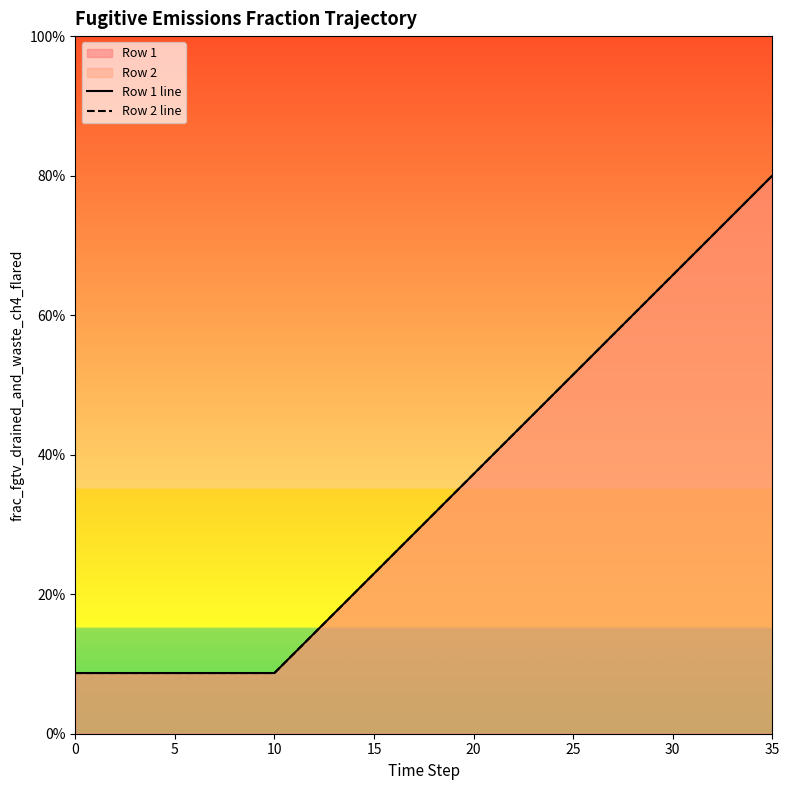

Reading left to right, list all the values displayed in this chart.

Row 1 line: 0.1	0.1	0.1	0.1	0.1	0.1	0.1	0.1	0.1	0.1	0.1	0.1	0.1	0.2	0.2	0.2	0.3	0.3	0.3	0.3	0.4	0.4	0.4	0.5	0.5	0.5	0.5	0.6	0.6	0.6	0.7	0.7	0.7	0.7	0.8	0.8
Row 2 line: 0.1	0.1	0.1	0.1	0.1	0.1	0.1	0.1	0.1	0.1	0.1	0.1	0.1	0.2	0.2	0.2	0.3	0.3	0.3	0.3	0.4	0.4	0.4	0.5	0.5	0.5	0.5	0.6	0.6	0.6	0.7	0.7	0.7	0.7	0.8	0.8